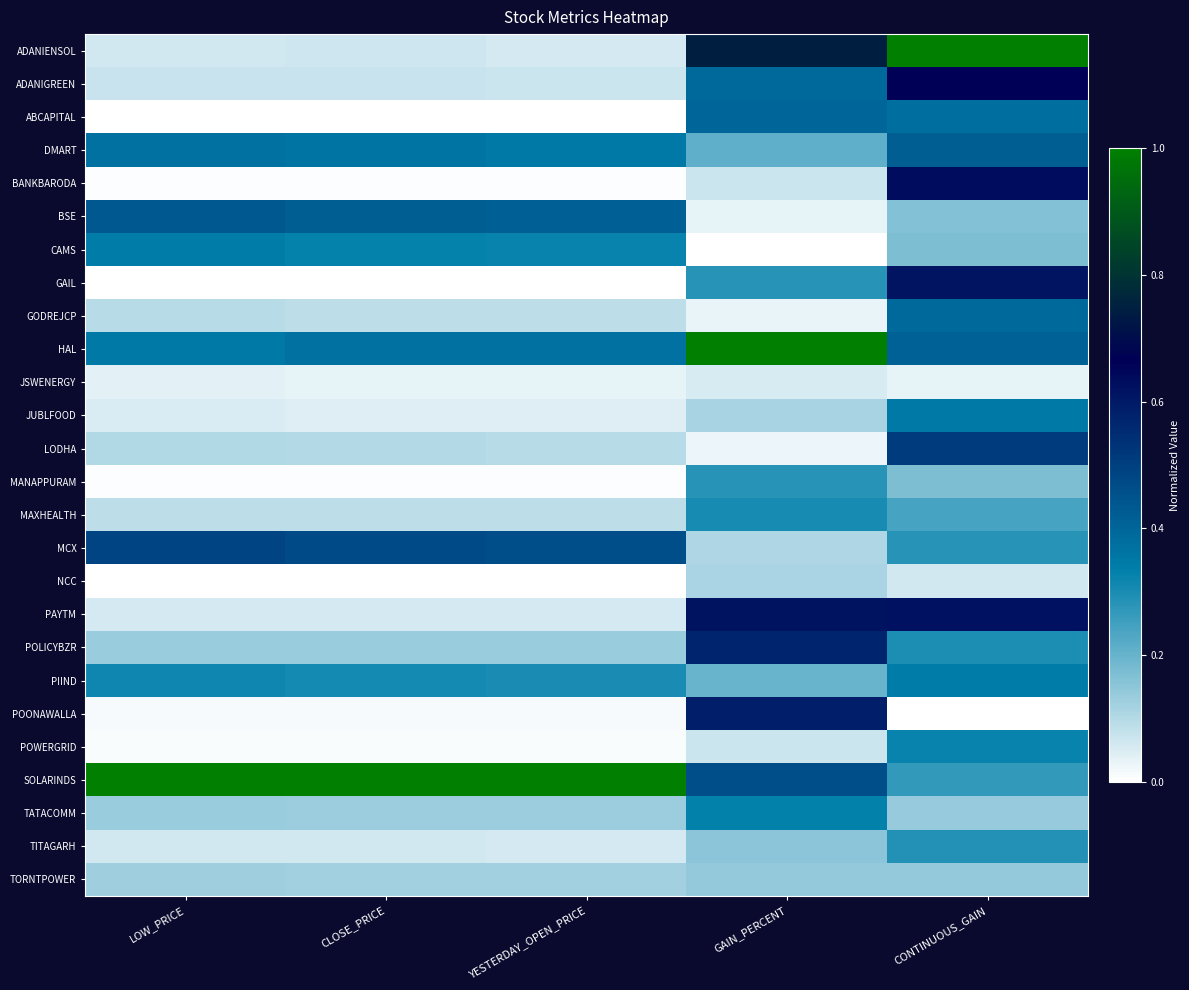

Reading left to right, extract all data points from this chart.

ADANIENSOL: LOW_PRICE=0.1	CLOSE_PRICE=0.1	YESTERDAY_OPEN_PRICE=0.1	GAIN_PERCENT=0.7	CONTINUOUS_GAIN=1.0
ADANIGREEN: LOW_PRICE=0.1	CLOSE_PRICE=0.1	YESTERDAY_OPEN_PRICE=0.1	GAIN_PERCENT=0.4	CONTINUOUS_GAIN=0.7
ABCAPITAL: LOW_PRICE=0.0	CLOSE_PRICE=0.0	YESTERDAY_OPEN_PRICE=0.0	GAIN_PERCENT=0.4	CONTINUOUS_GAIN=0.4
DMART: LOW_PRICE=0.4	CLOSE_PRICE=0.4	YESTERDAY_OPEN_PRICE=0.3	GAIN_PERCENT=0.2	CONTINUOUS_GAIN=0.4
BANKBARODA: LOW_PRICE=0.0	CLOSE_PRICE=0.0	YESTERDAY_OPEN_PRICE=0.0	GAIN_PERCENT=0.1	CONTINUOUS_GAIN=0.6
BSE: LOW_PRICE=0.4	CLOSE_PRICE=0.4	YESTERDAY_OPEN_PRICE=0.4	GAIN_PERCENT=0.0	CONTINUOUS_GAIN=0.2
CAMS: LOW_PRICE=0.3	CLOSE_PRICE=0.3	YESTERDAY_OPEN_PRICE=0.3	GAIN_PERCENT=0.0	CONTINUOUS_GAIN=0.2
GAIL: LOW_PRICE=0.0	CLOSE_PRICE=0.0	YESTERDAY_OPEN_PRICE=0.0	GAIN_PERCENT=0.3	CONTINUOUS_GAIN=0.6
GODREJCP: LOW_PRICE=0.1	CLOSE_PRICE=0.1	YESTERDAY_OPEN_PRICE=0.1	GAIN_PERCENT=0.0	CONTINUOUS_GAIN=0.4
HAL: LOW_PRICE=0.4	CLOSE_PRICE=0.4	YESTERDAY_OPEN_PRICE=0.4	GAIN_PERCENT=1.0	CONTINUOUS_GAIN=0.4
JSWENERGY: LOW_PRICE=0.0	CLOSE_PRICE=0.0	YESTERDAY_OPEN_PRICE=0.0	GAIN_PERCENT=0.1	CONTINUOUS_GAIN=0.0
JUBLFOOD: LOW_PRICE=0.0	CLOSE_PRICE=0.0	YESTERDAY_OPEN_PRICE=0.0	GAIN_PERCENT=0.1	CONTINUOUS_GAIN=0.4
LODHA: LOW_PRICE=0.1	CLOSE_PRICE=0.1	YESTERDAY_OPEN_PRICE=0.1	GAIN_PERCENT=0.0	CONTINUOUS_GAIN=0.5
MANAPPURAM: LOW_PRICE=0.0	CLOSE_PRICE=0.0	YESTERDAY_OPEN_PRICE=0.0	GAIN_PERCENT=0.3	CONTINUOUS_GAIN=0.2
MAXHEALTH: LOW_PRICE=0.1	CLOSE_PRICE=0.1	YESTERDAY_OPEN_PRICE=0.1	GAIN_PERCENT=0.3	CONTINUOUS_GAIN=0.2
MCX: LOW_PRICE=0.5	CLOSE_PRICE=0.5	YESTERDAY_OPEN_PRICE=0.5	GAIN_PERCENT=0.1	CONTINUOUS_GAIN=0.3
NCC: LOW_PRICE=0.0	CLOSE_PRICE=0.0	YESTERDAY_OPEN_PRICE=0.0	GAIN_PERCENT=0.1	CONTINUOUS_GAIN=0.1
PAYTM: LOW_PRICE=0.1	CLOSE_PRICE=0.1	YESTERDAY_OPEN_PRICE=0.1	GAIN_PERCENT=0.6	CONTINUOUS_GAIN=0.6
POLICYBZR: LOW_PRICE=0.1	CLOSE_PRICE=0.1	YESTERDAY_OPEN_PRICE=0.1	GAIN_PERCENT=0.6	CONTINUOUS_GAIN=0.3
PIIND: LOW_PRICE=0.3	CLOSE_PRICE=0.3	YESTERDAY_OPEN_PRICE=0.3	GAIN_PERCENT=0.2	CONTINUOUS_GAIN=0.3
POONAWALLA: LOW_PRICE=0.0	CLOSE_PRICE=0.0	YESTERDAY_OPEN_PRICE=0.0	GAIN_PERCENT=0.6	CONTINUOUS_GAIN=0.0
POWERGRID: LOW_PRICE=0.0	CLOSE_PRICE=0.0	YESTERDAY_OPEN_PRICE=0.0	GAIN_PERCENT=0.1	CONTINUOUS_GAIN=0.3
SOLARINDS: LOW_PRICE=1.0	CLOSE_PRICE=1.0	YESTERDAY_OPEN_PRICE=1.0	GAIN_PERCENT=0.5	CONTINUOUS_GAIN=0.3
TATACOMM: LOW_PRICE=0.1	CLOSE_PRICE=0.1	YESTERDAY_OPEN_PRICE=0.1	GAIN_PERCENT=0.3	CONTINUOUS_GAIN=0.1
TITAGARH: LOW_PRICE=0.1	CLOSE_PRICE=0.1	YESTERDAY_OPEN_PRICE=0.1	GAIN_PERCENT=0.1	CONTINUOUS_GAIN=0.3
TORNTPOWER: LOW_PRICE=0.1	CLOSE_PRICE=0.1	YESTERDAY_OPEN_PRICE=0.1	GAIN_PERCENT=0.1	CONTINUOUS_GAIN=0.1